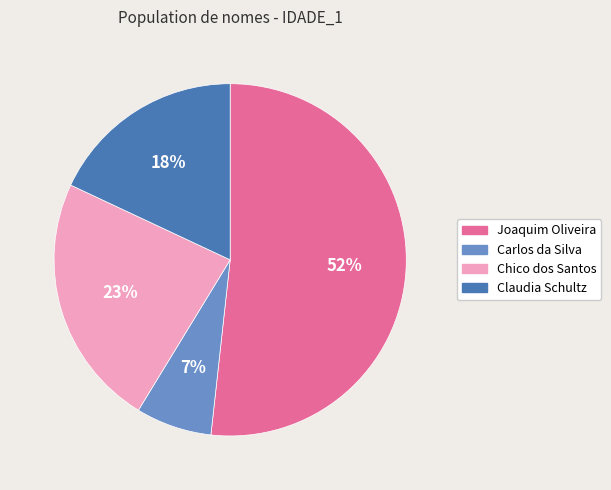

Combined, do Claudia Schultz and Chico dos Santos account for over 50%?

No